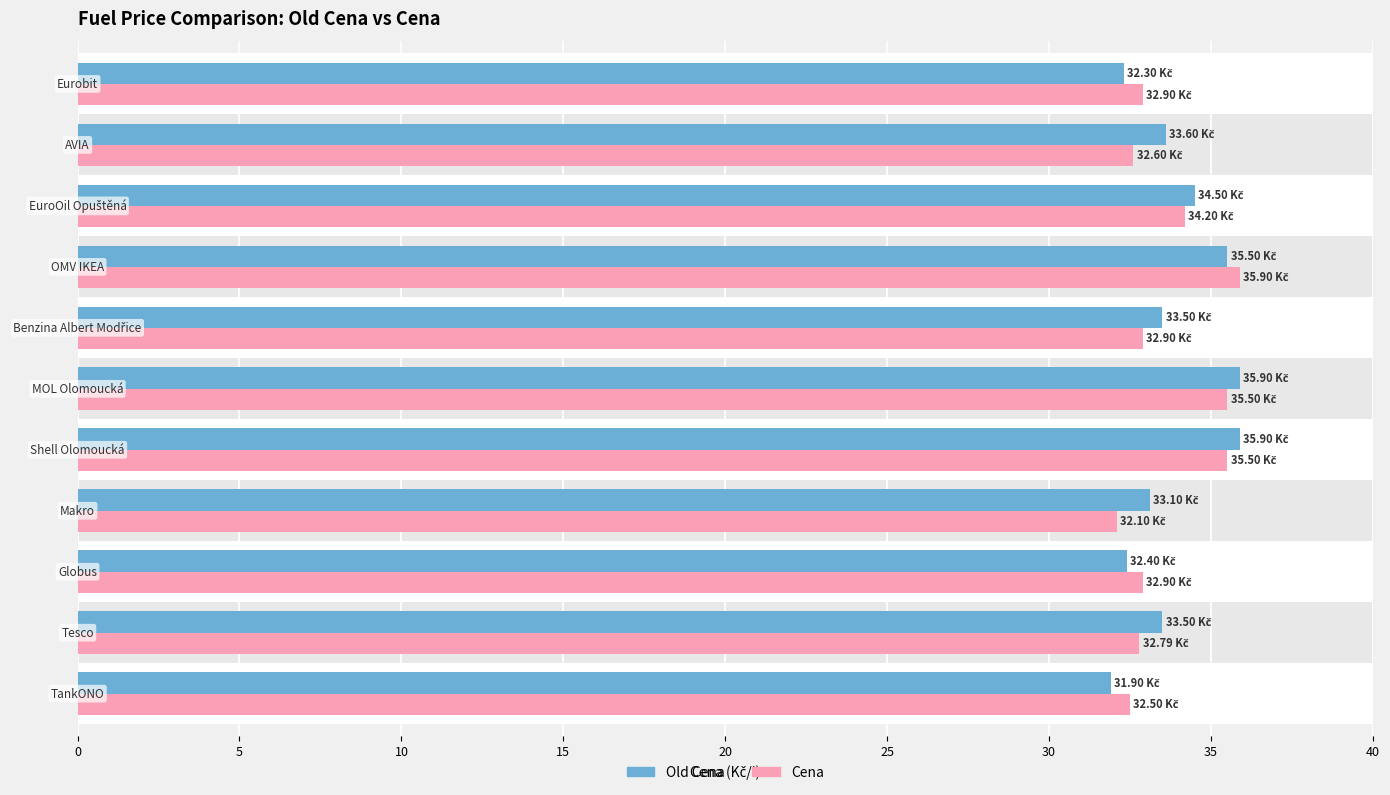

What is the minimum value for Cena?

32.1